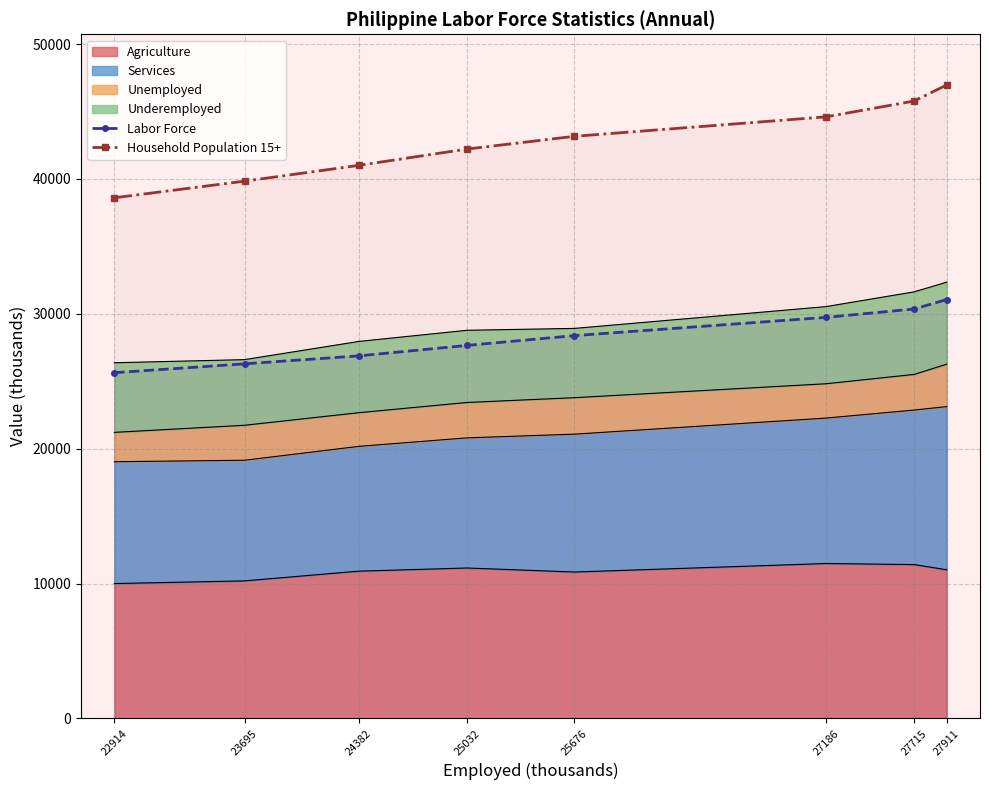

List the series in order of their peak value, lowest first.

Labor Force, Household Population 15+